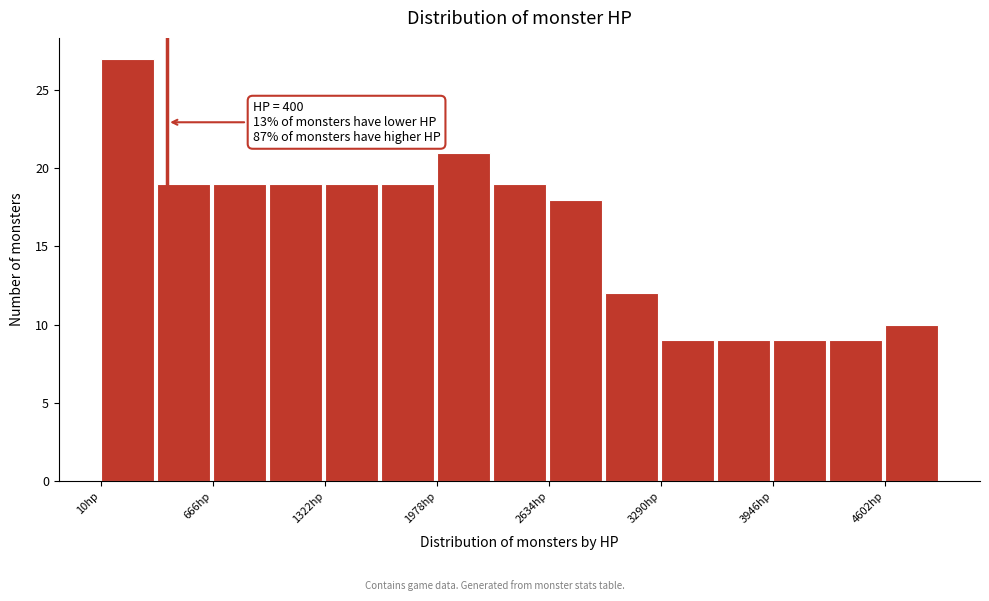

Around what value on the x-axis is the tallest bar? Give the approximate position of its centre, as read against the axis.

200